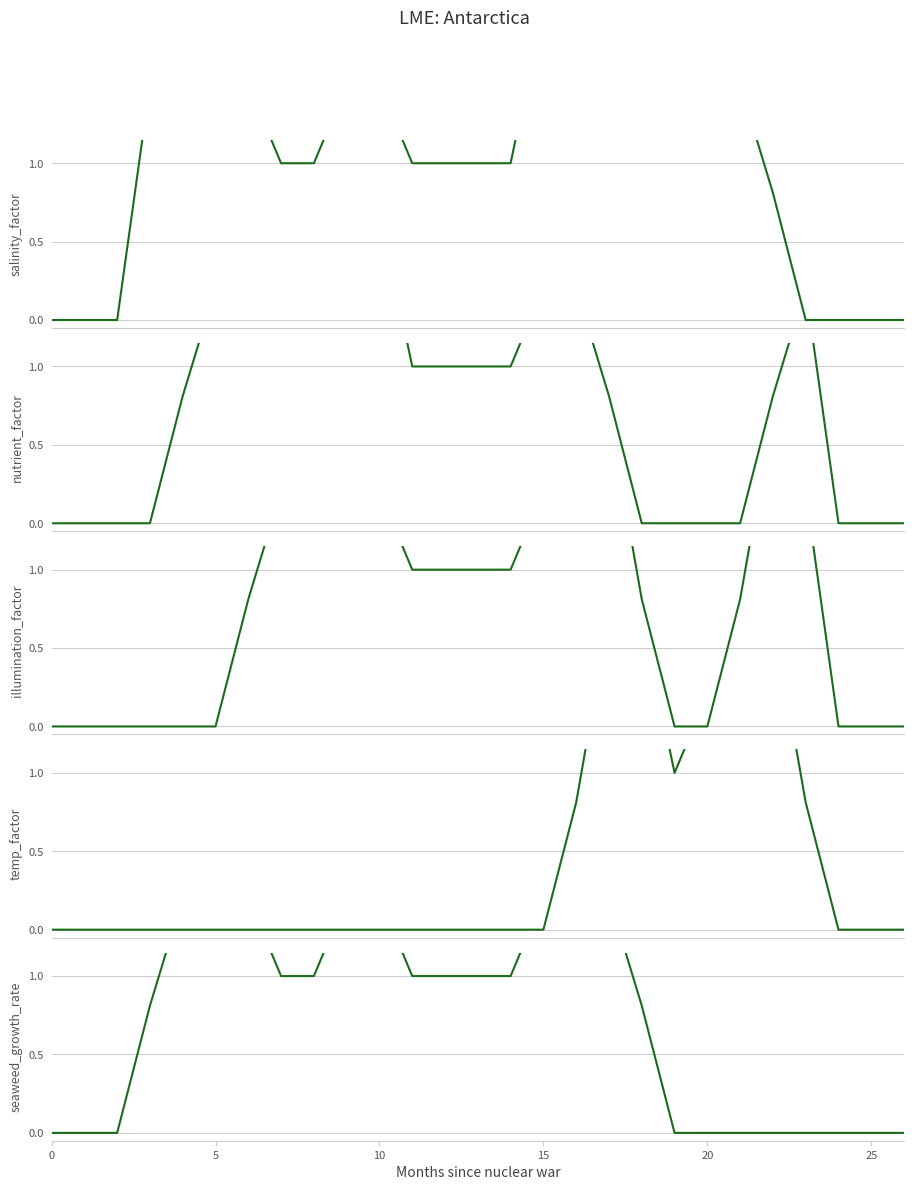

The value of col_18 at 8 is 0.9. True or false?

False